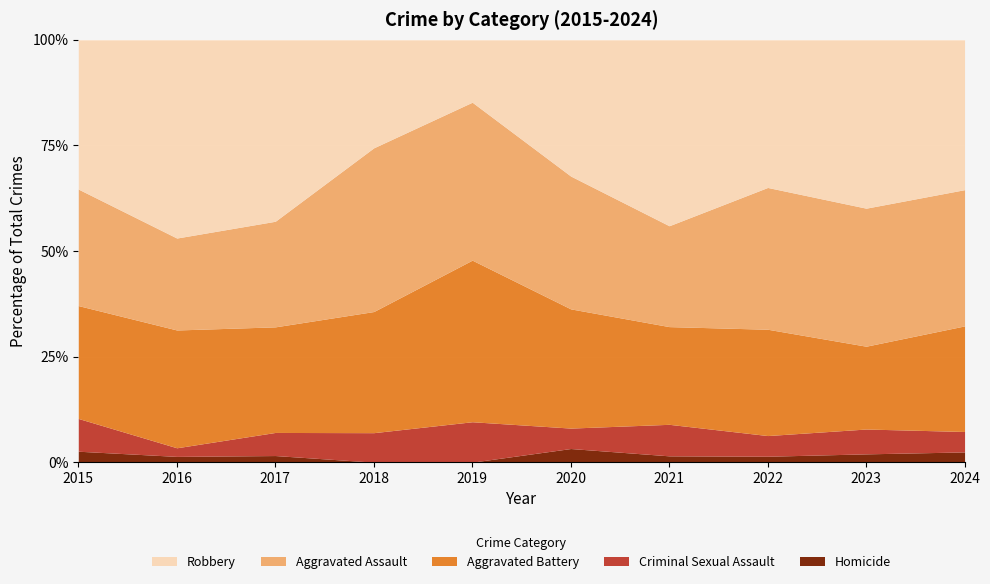

Is it true that Homicide equals 1.4 at 2022?

True